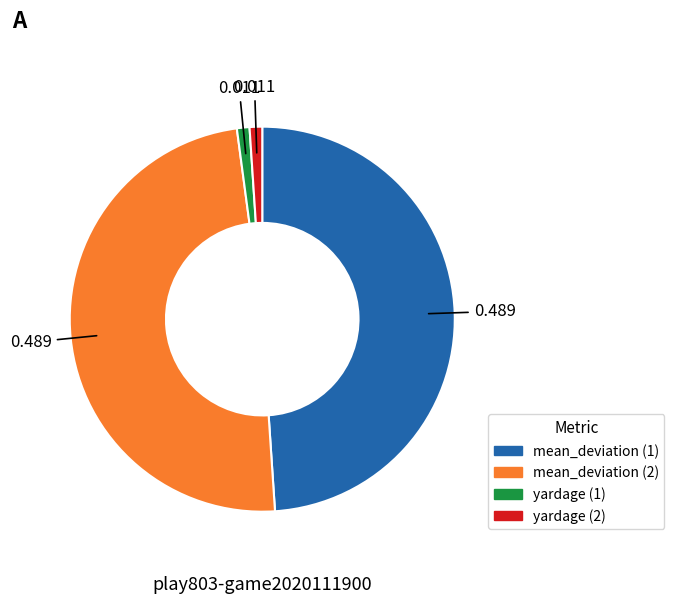

Is there a majority slice in this chart?

No